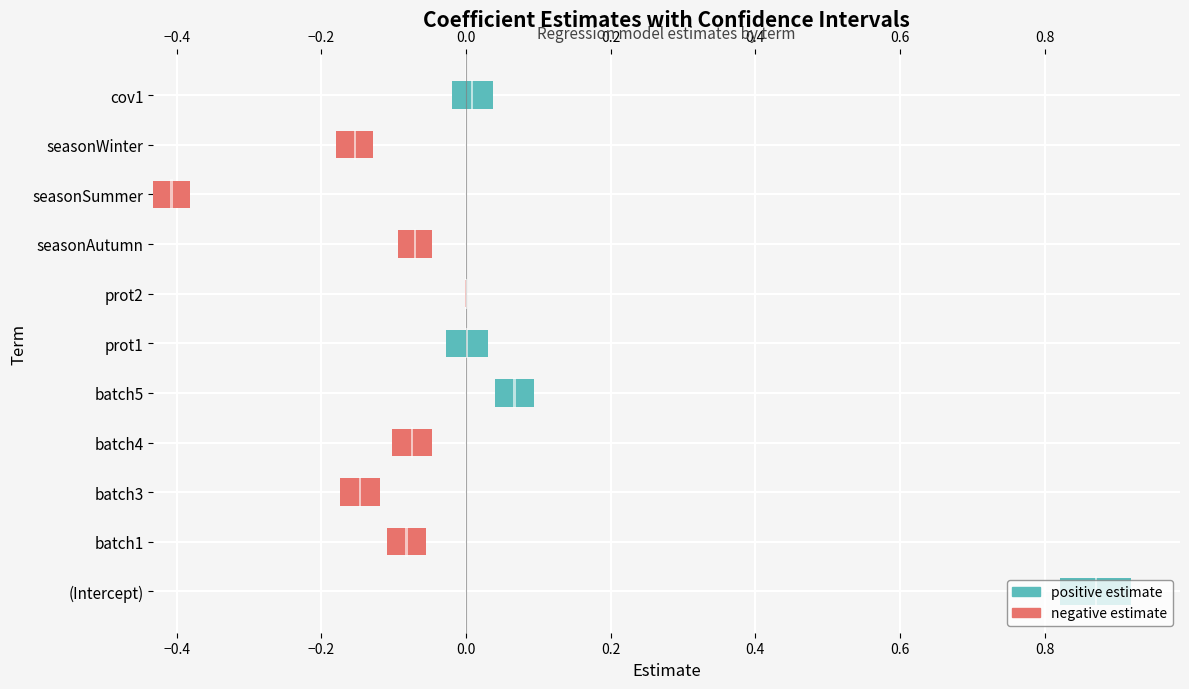

How many values in the estimate series are below 0?

7